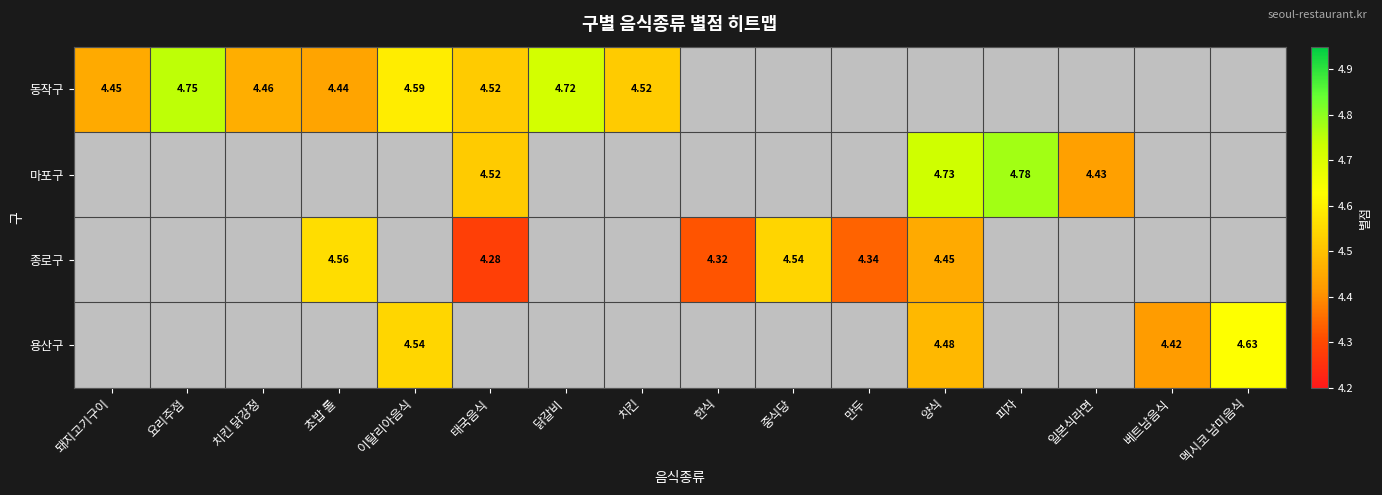

Between 닭갈비 and 일본식라면, which series saw the biggest shift?

동작구